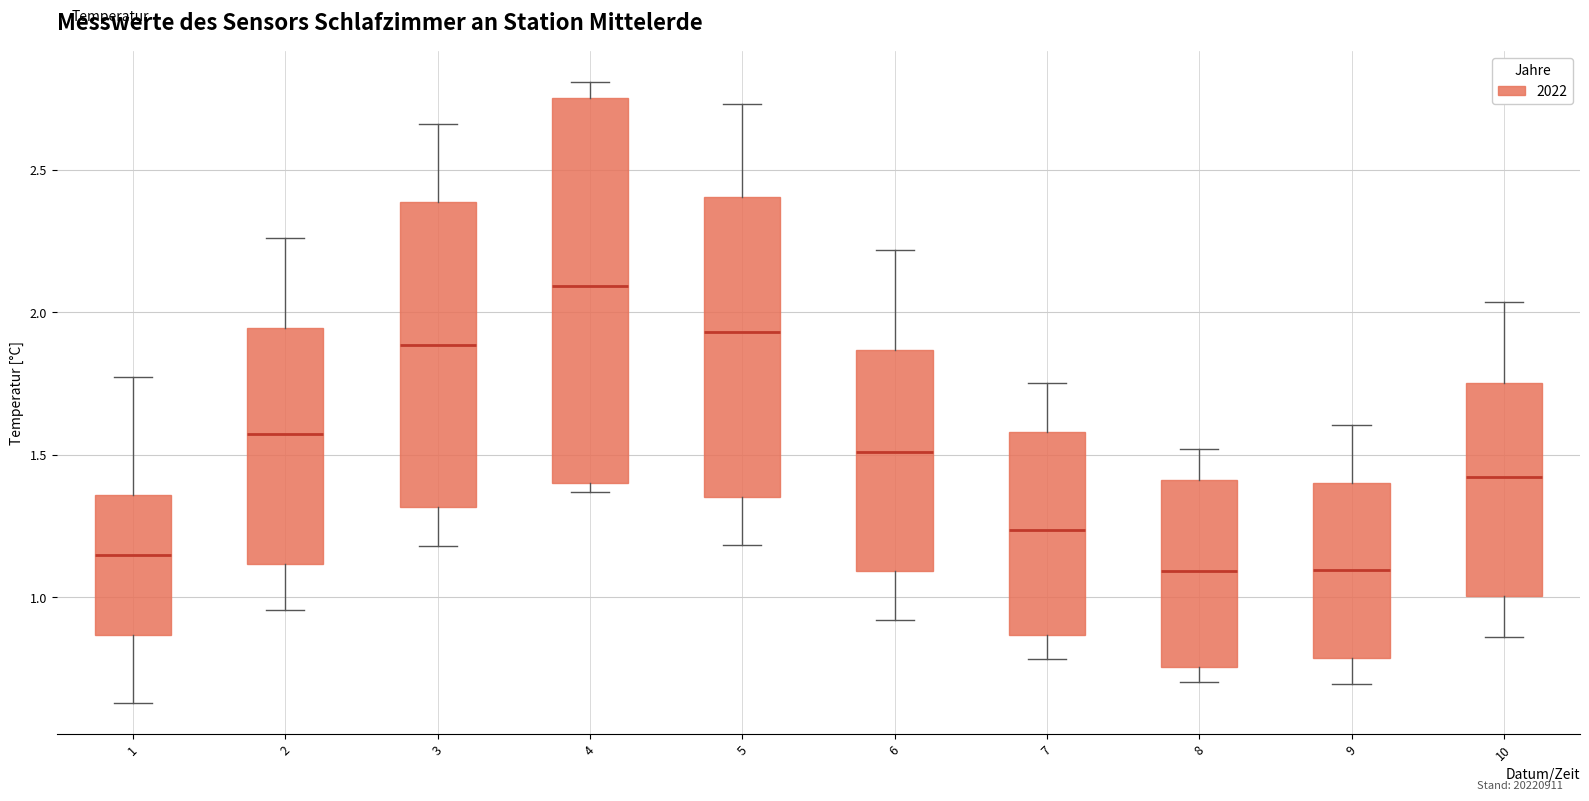

Reading left to right, transcribe this box plot: for each box, give where its median line is, the range the box spans, and where its two whiskers end, as read against the y-axis. The values are not printed on the chart, so give them approximately, as read against the axis.

1: median 1.15, box 0.85 to 1.35, whiskers 0.65 to 1.75
2: median 1.55, box 1.10 to 1.95, whiskers 0.95 to 2.25
3: median 1.90, box 1.30 to 2.40, whiskers 1.20 to 2.65
4: median 2.10, box 1.40 to 2.75, whiskers 1.35 to 2.80
5: median 1.95, box 1.35 to 2.40, whiskers 1.20 to 2.75
6: median 1.50, box 1.10 to 1.85, whiskers 0.90 to 2.20
7: median 1.25, box 0.85 to 1.60, whiskers 0.80 to 1.75
8: median 1.10, box 0.75 to 1.40, whiskers 0.70 to 1.50
9: median 1.10, box 0.80 to 1.40, whiskers 0.70 to 1.60
10: median 1.40, box 1.00 to 1.75, whiskers 0.85 to 2.05